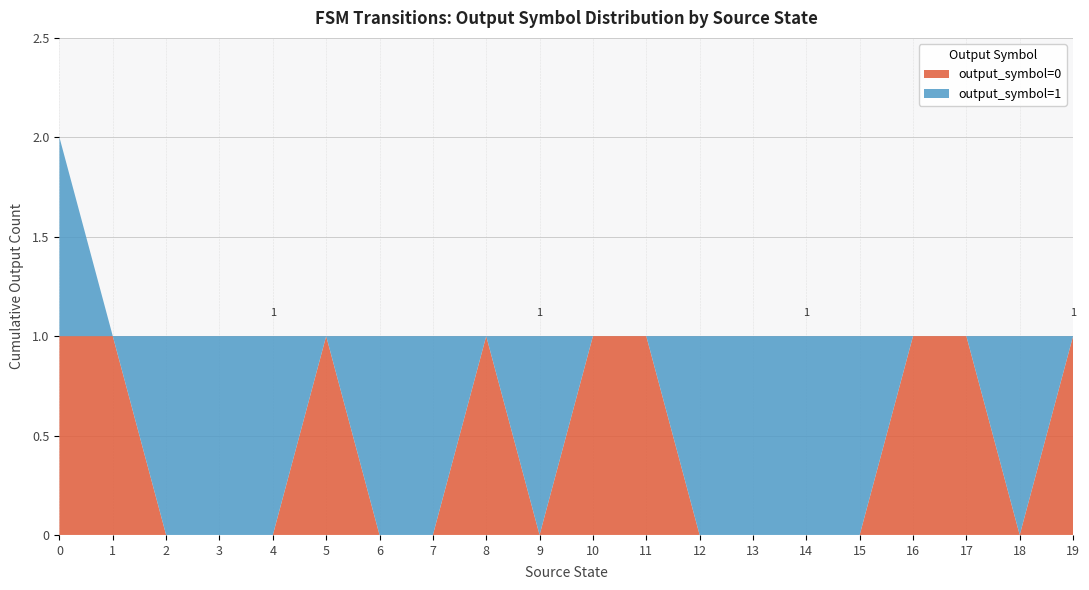

Reading left to right, what are all the values shown in this chart?

output_symbol=0: 0=1	1=1	2=0	3=0	4=0	5=1	6=0	7=0	8=1	9=0	10=1	11=1	12=0	13=0	14=0	15=0	16=1	17=1	18=0	19=1
output_symbol=1: 0=1	1=0	2=1	3=1	4=1	5=0	6=1	7=1	8=0	9=1	10=0	11=0	12=1	13=1	14=1	15=1	16=0	17=0	18=1	19=0